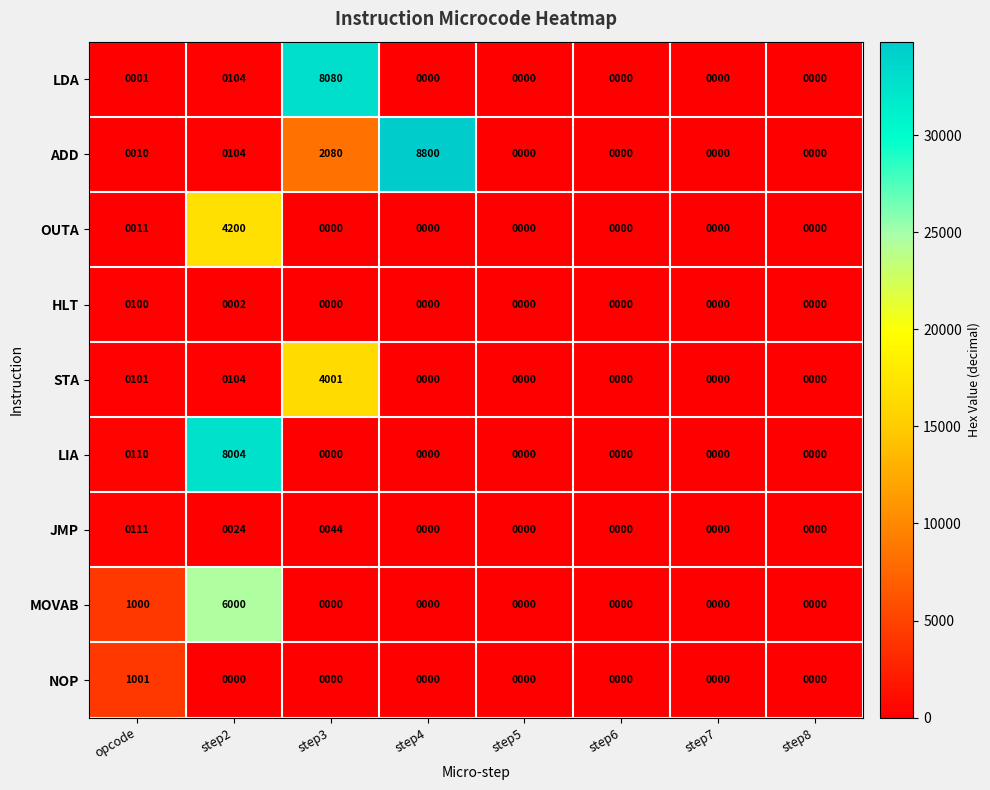

Is the value of NOP at opcode greater than the value of HLT at step2?

Yes